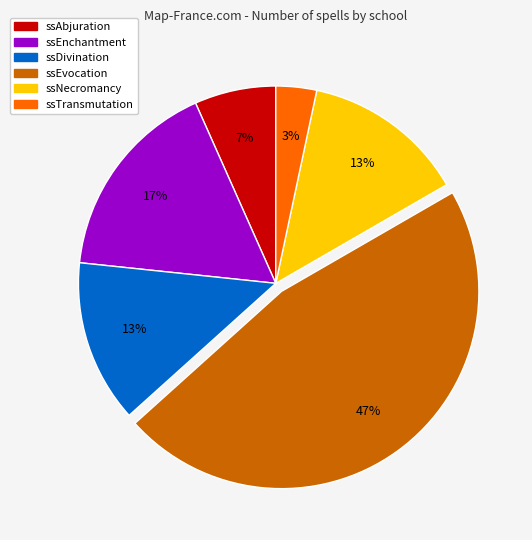

To the nearest percent, what is the combined percentage of ssNecromancy and ssEnchantment?

30%